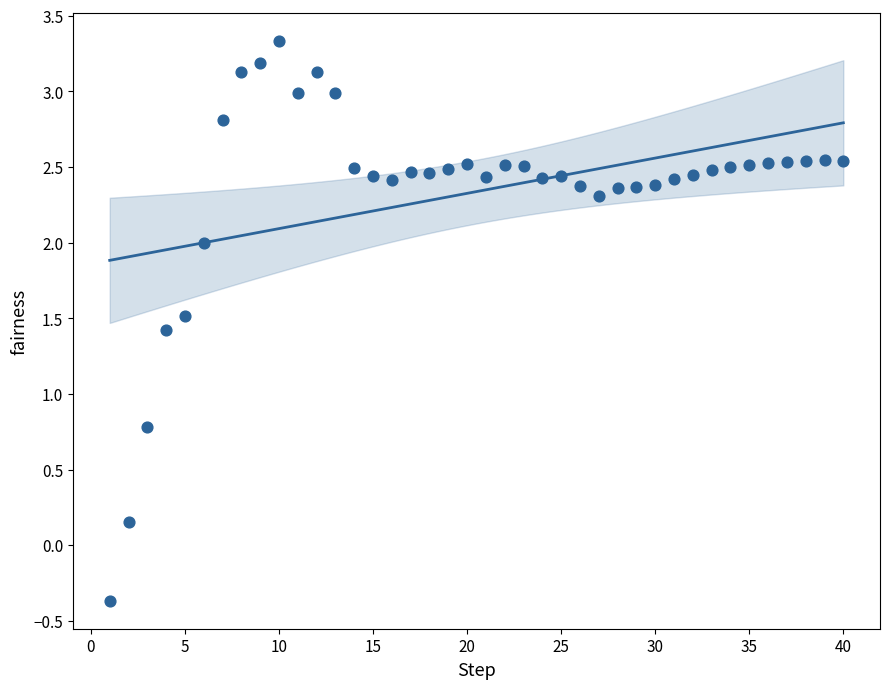

What Y value in the scatter plot is closest to 1?

0.8